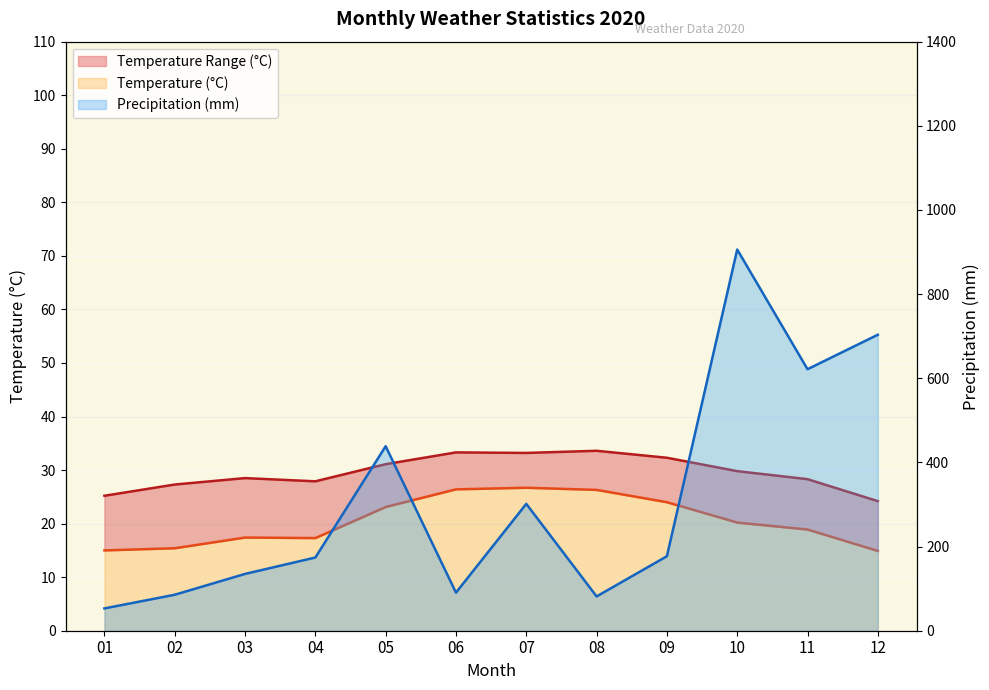

What is the sum of all Temperature (°C) values?

245.6